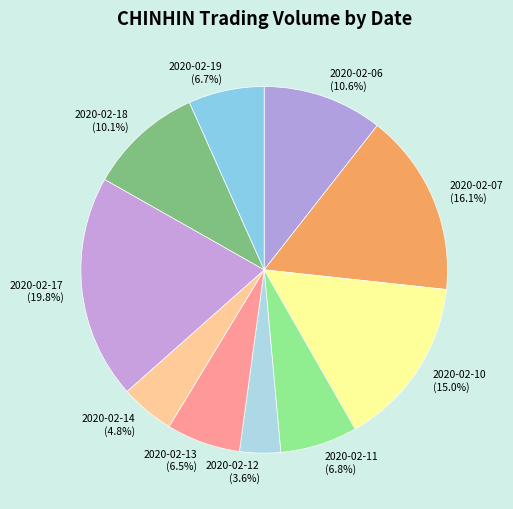

To the nearest percent, what is the combined percentage of 2020-02-07 and 2020-02-17?

36%